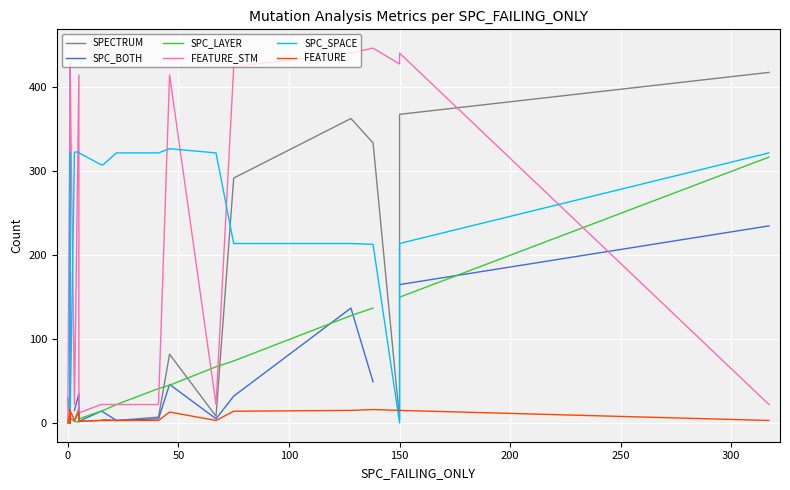

What is the average value of the FEATURE_STM series?

228.2